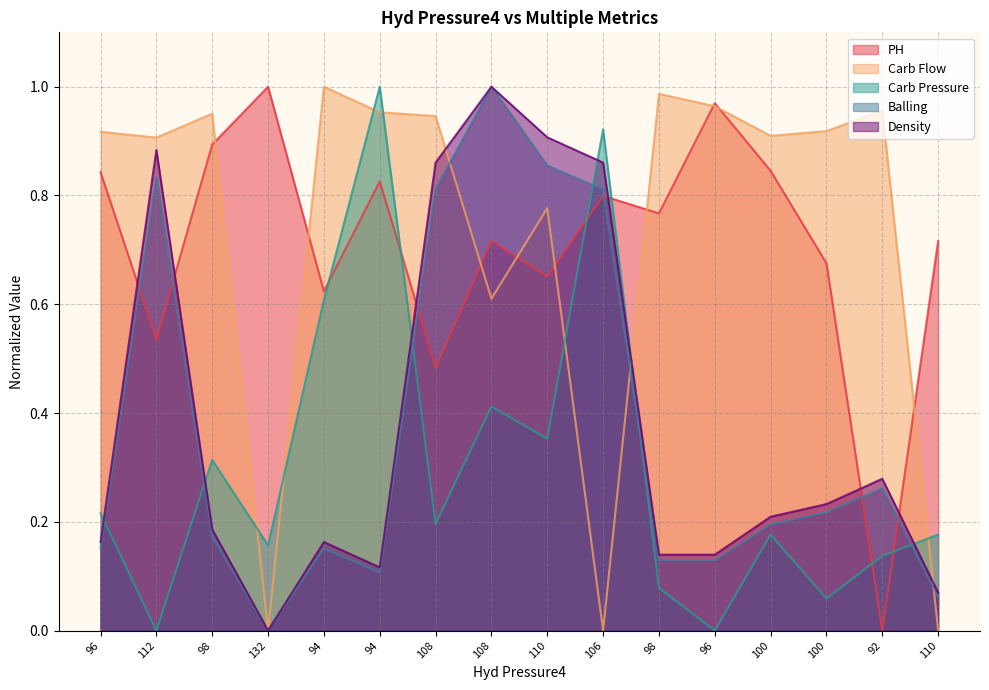

What is the total value across all series at 112?

3.2